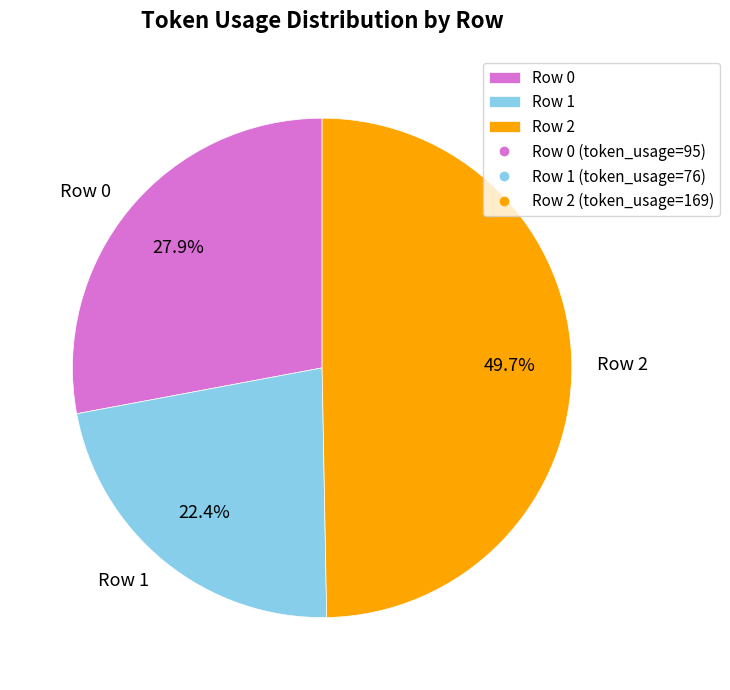

Between Row 2 and Row 0, which is larger?

Row 2